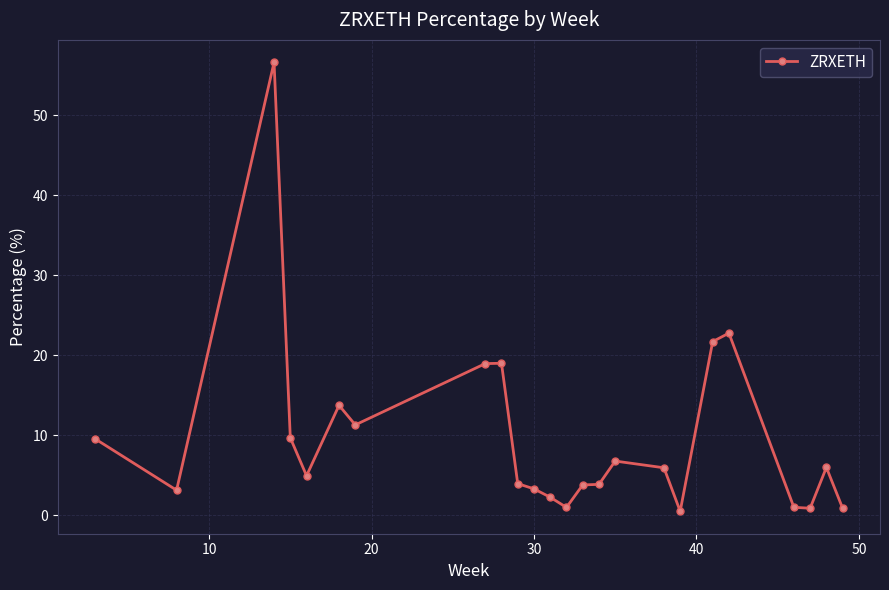

What is the sum of all values?

231.4